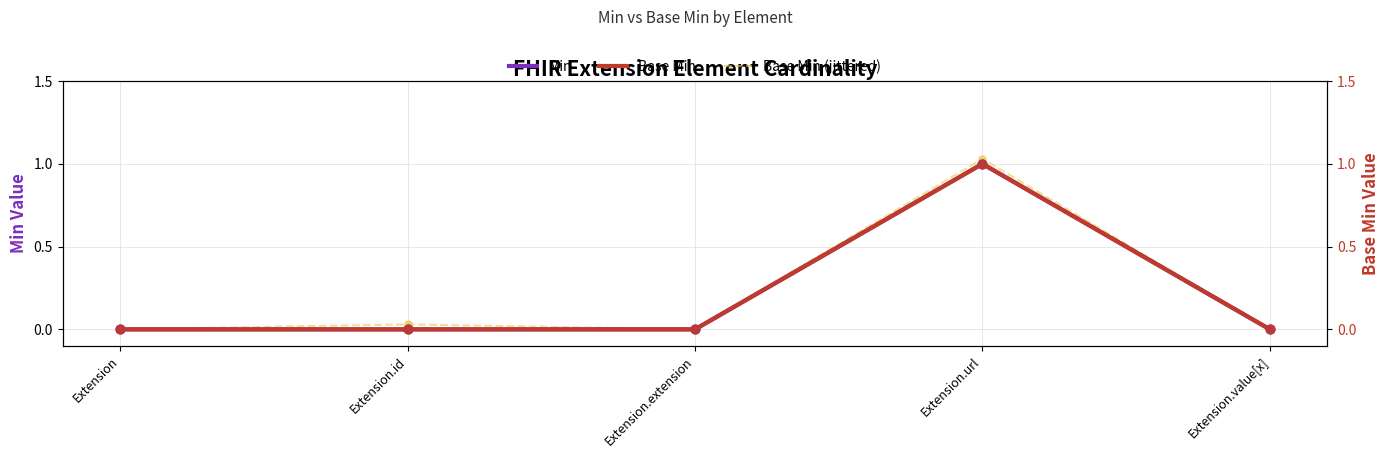

What are all the series names shown in the legend?

Min, Base Min, Base Min (jittered)